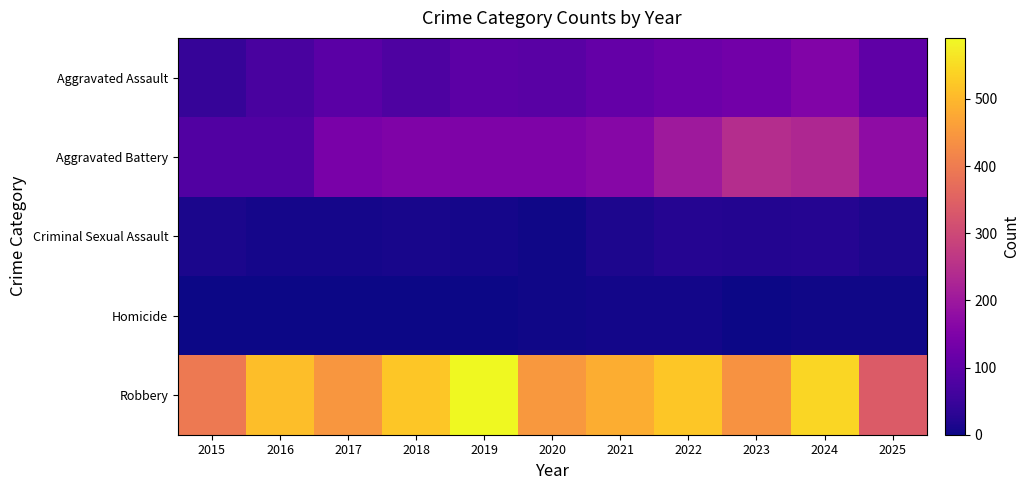

At 2023, list the series in order from largest to smallest.

Robbery, Aggravated Battery, Aggravated Assault, Criminal Sexual Assault, Homicide